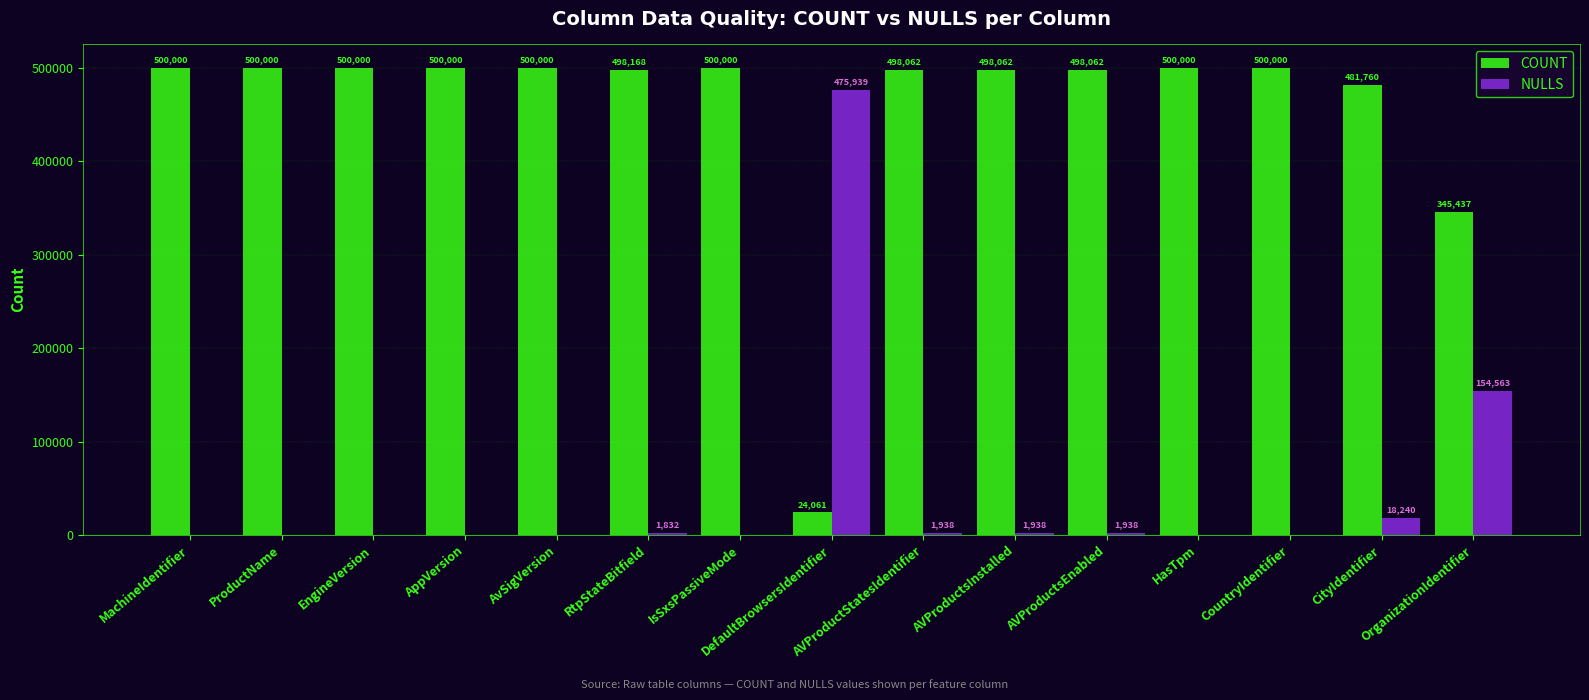

What is the maximum value for NULLS?

475939